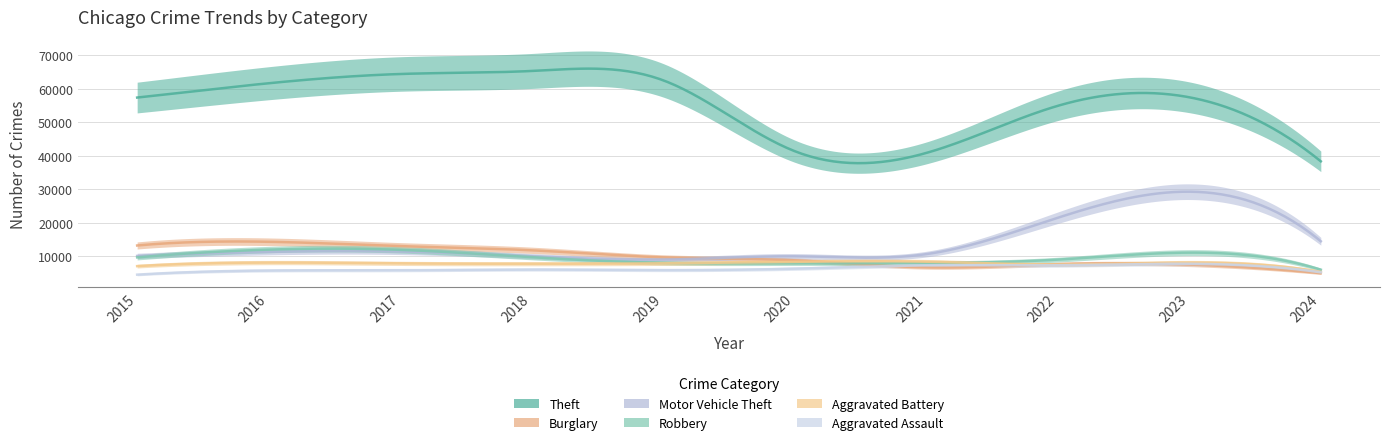

True or false: Motor Vehicle Theft and Aggravated Assault cross at least once.

False